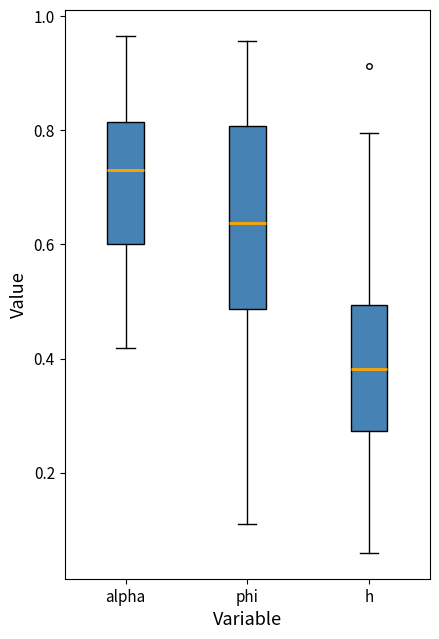

Reading left to right, transcribe this box plot: for each box, give where its median line is, the range the box spans, and where its two whiskers end, as read against the y-axis. The values are not printed on the chart, so give them approximately, as read against the axis.

alpha: median 0.74, box 0.60 to 0.82, whiskers 0.42 to 0.96
phi: median 0.64, box 0.48 to 0.80, whiskers 0.10 to 0.96
h: median 0.38, box 0.28 to 0.50, whiskers 0.06 to 0.80